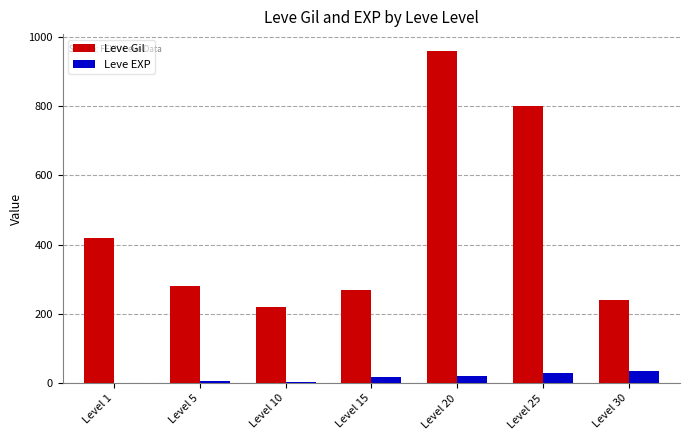

True or false: Leve Gil has a value of 800 at Level 25.

True